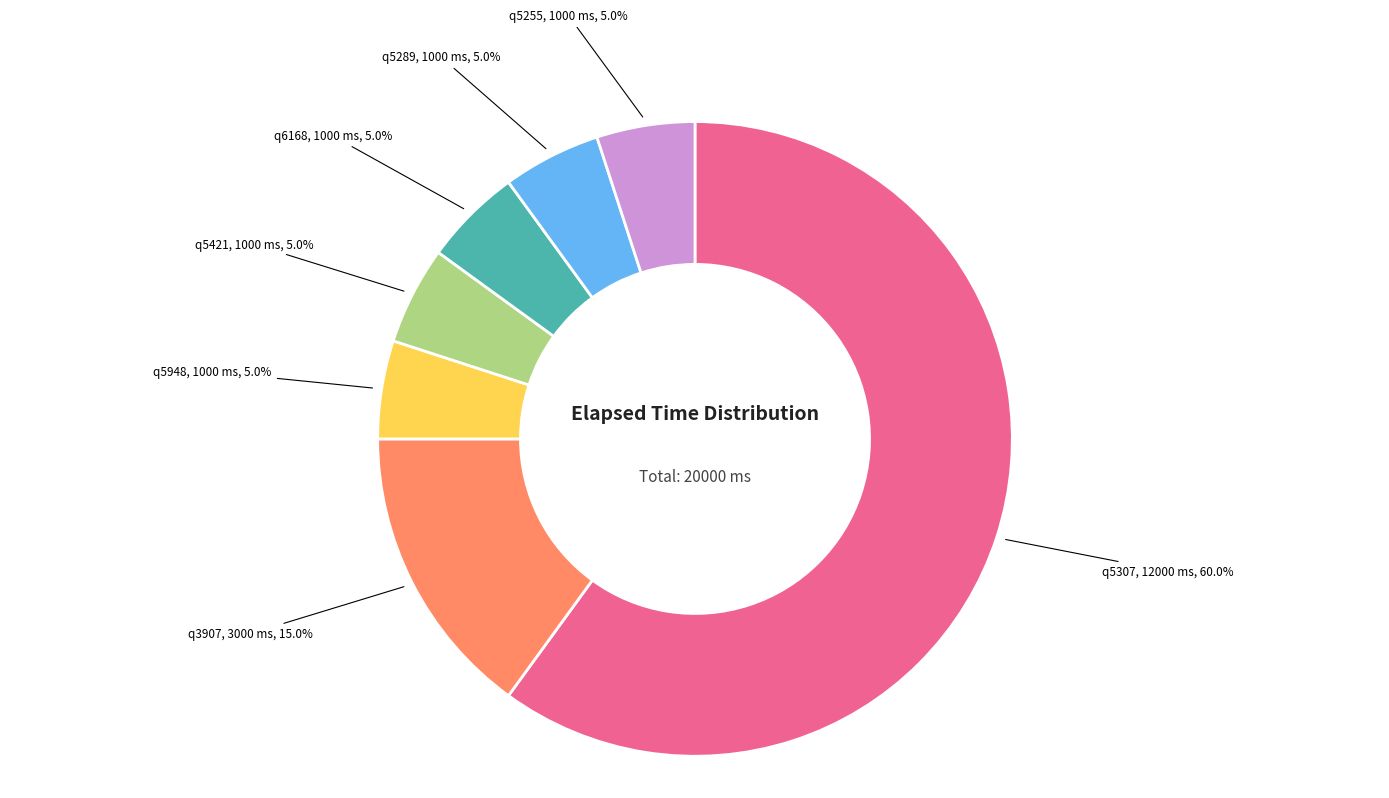

Count the number of slices in the pie.

7